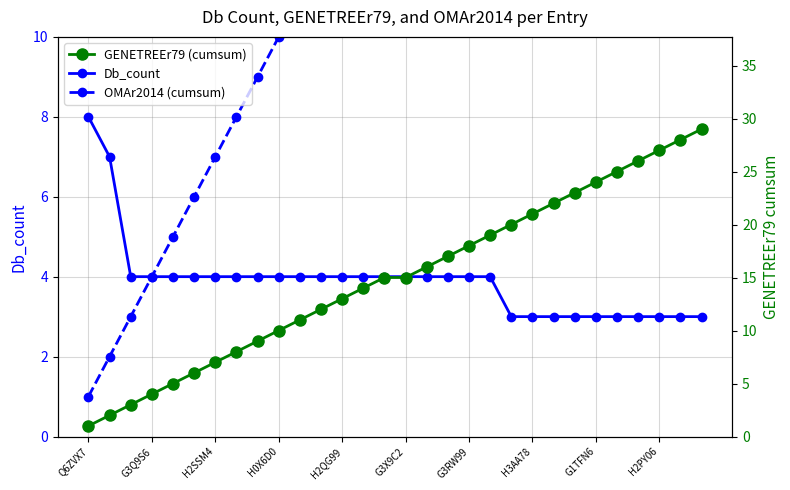

What is the minimum value for Db_count?

3